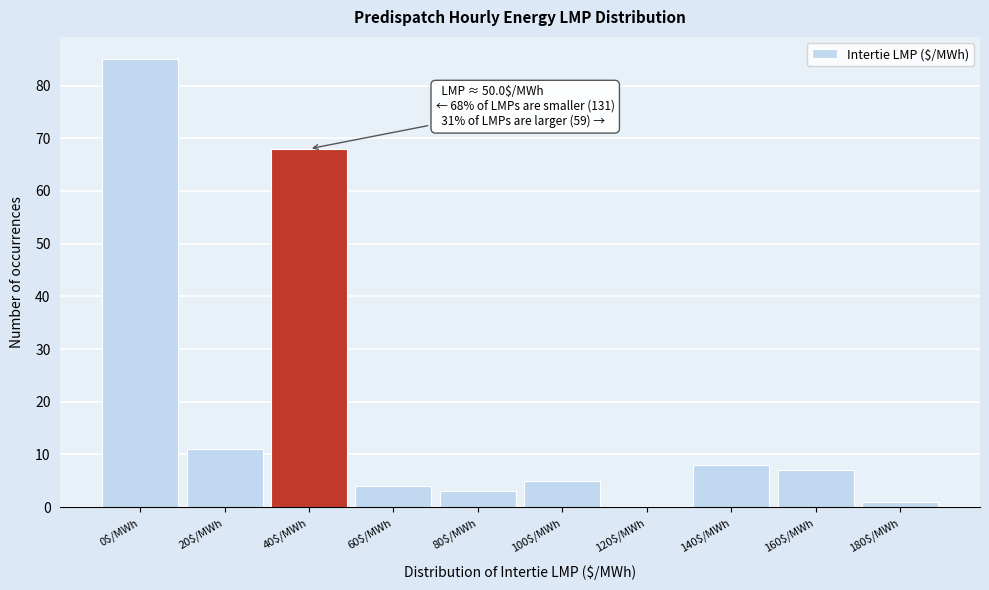

At which label is the value closest to 42?

40$/MWh